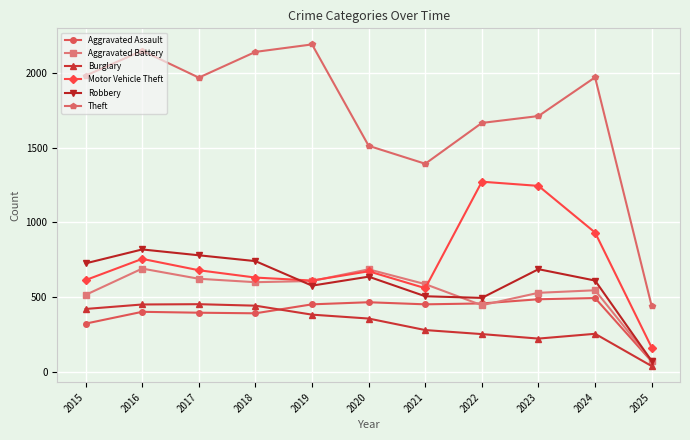

Rank the series at 2023 from highest to lowest value.

Theft, Motor Vehicle Theft, Robbery, Aggravated Battery, Aggravated Assault, Burglary